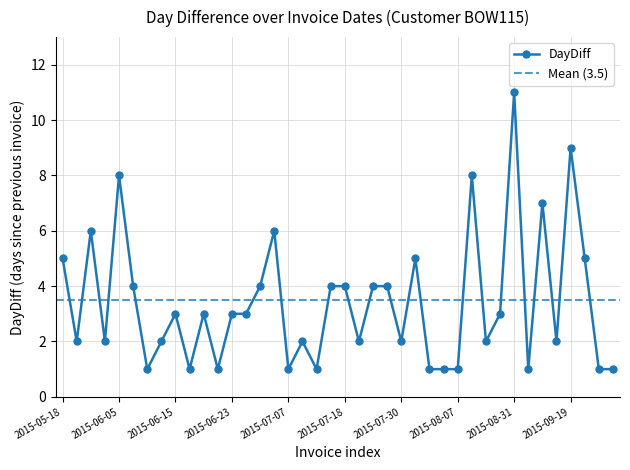

Is it true that the value at 2015-07-18 is 4?

True